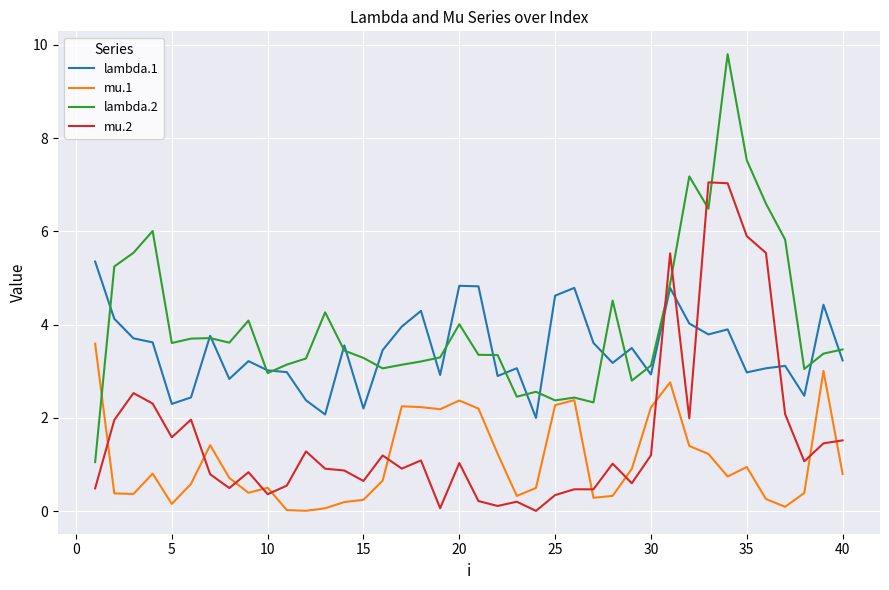

What is the maximum value shown in the chart?

9.8